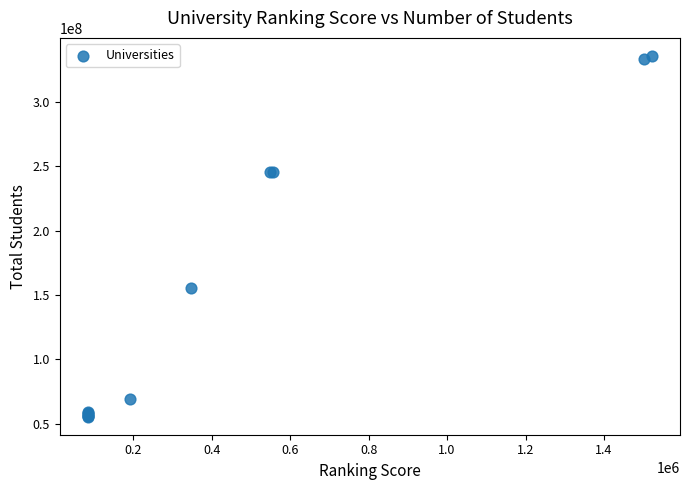

What Y value in the scatter plot is closest to 195671253?

155768139